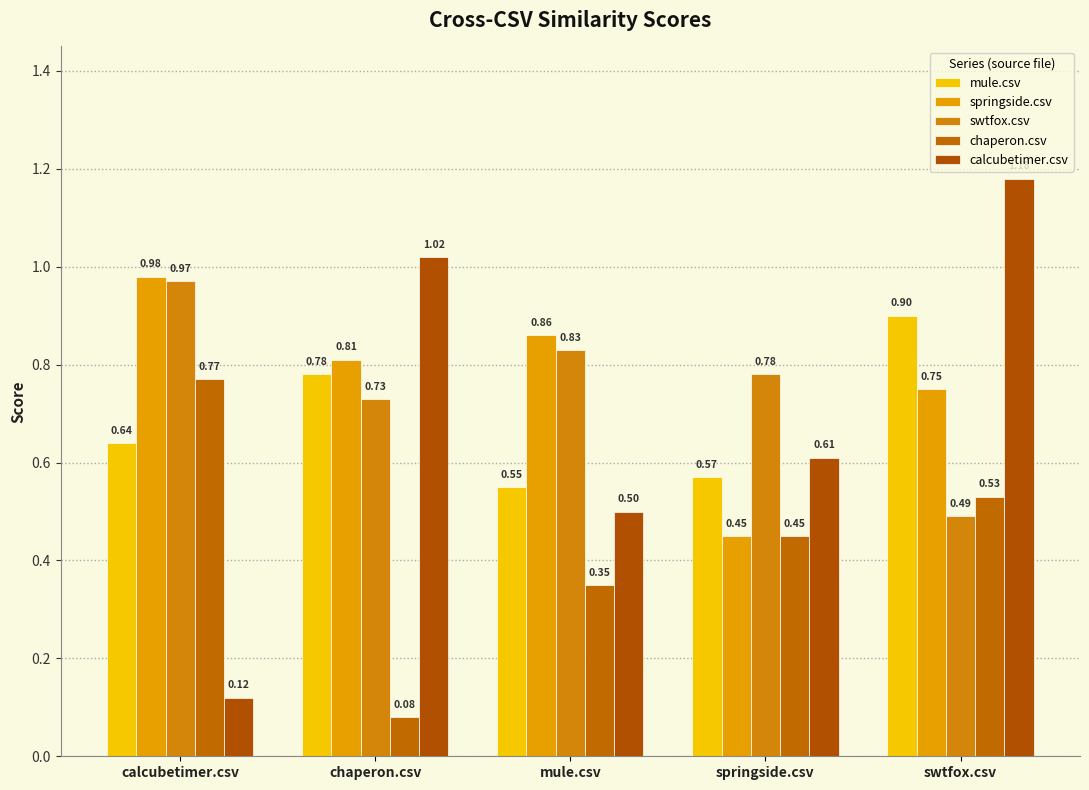

What are all the series names shown in the legend?

mule.csv, springside.csv, swtfox.csv, chaperon.csv, calcubetimer.csv